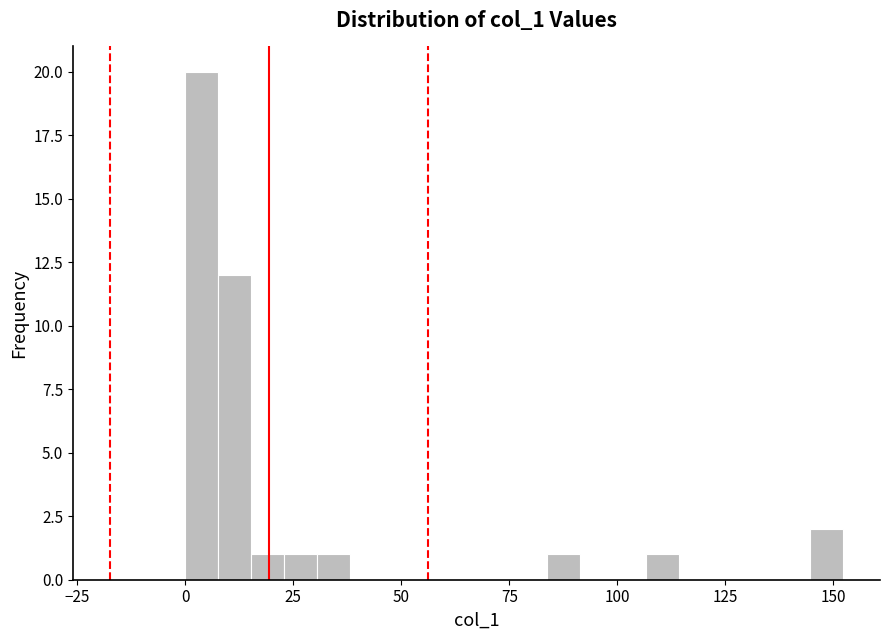

Around what value on the x-axis is the tallest bar? Give the approximate position of its centre, as read against the axis.

5